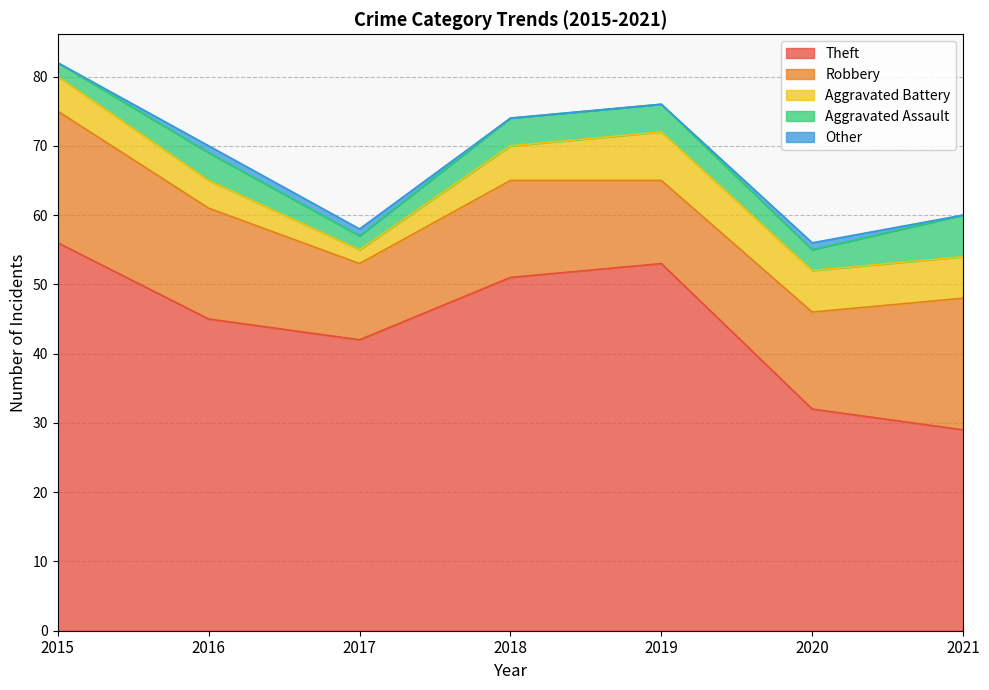

What is the spread (max minus min) of values at 2021?

29